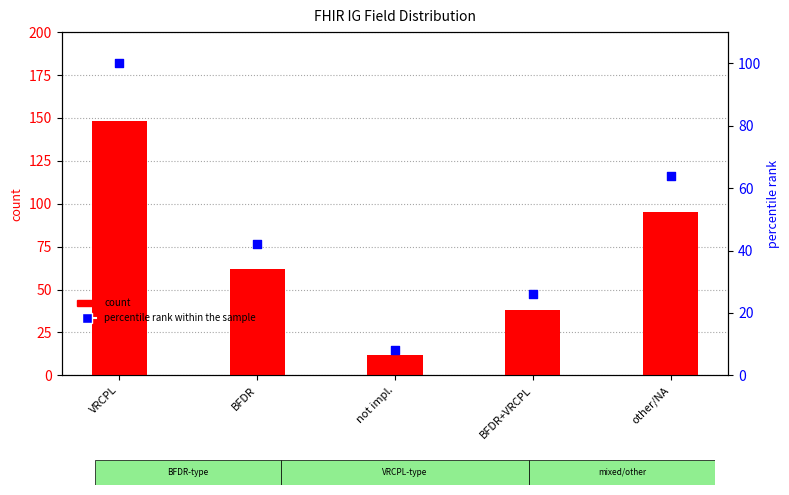

Is the value of count at VRCPL greater than the value of percentile rank within the sample at BFDR?

Yes